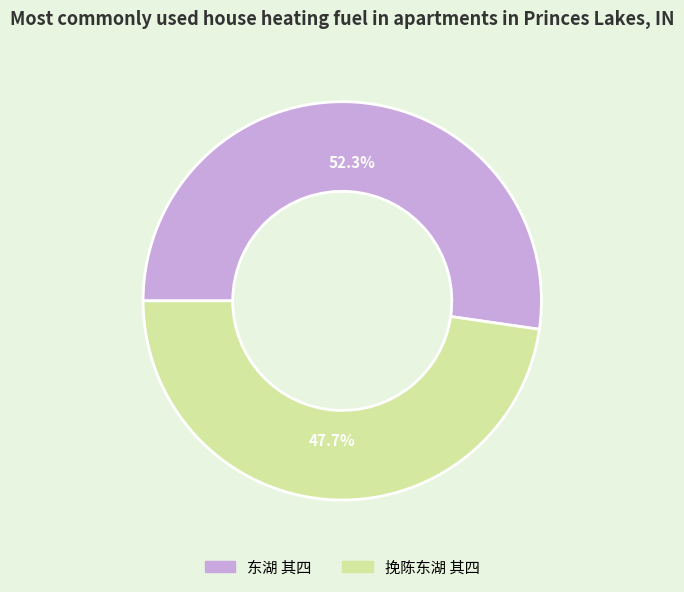

How many slices are in this pie chart?

2